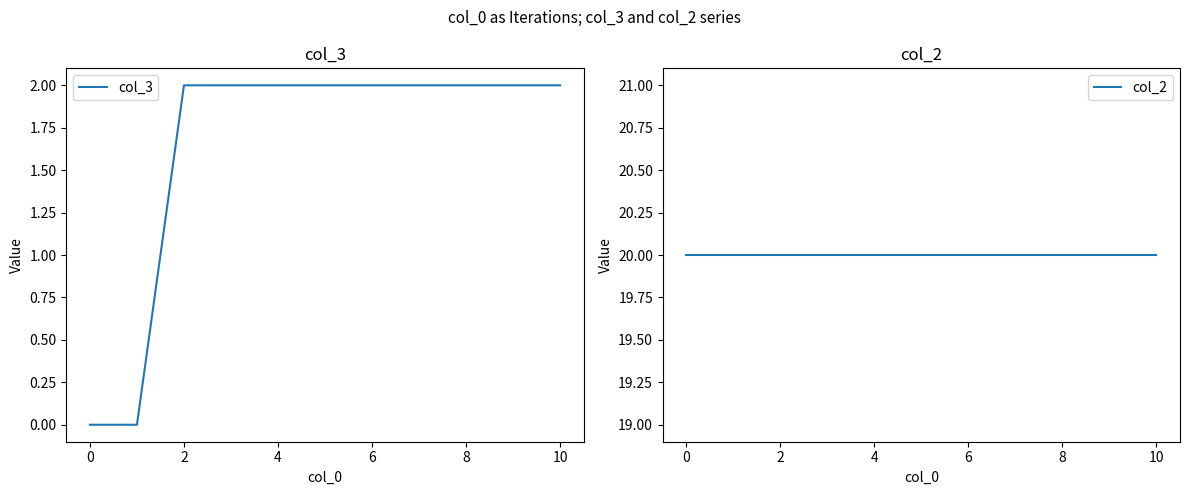

Does the chart have visible grid lines?

No